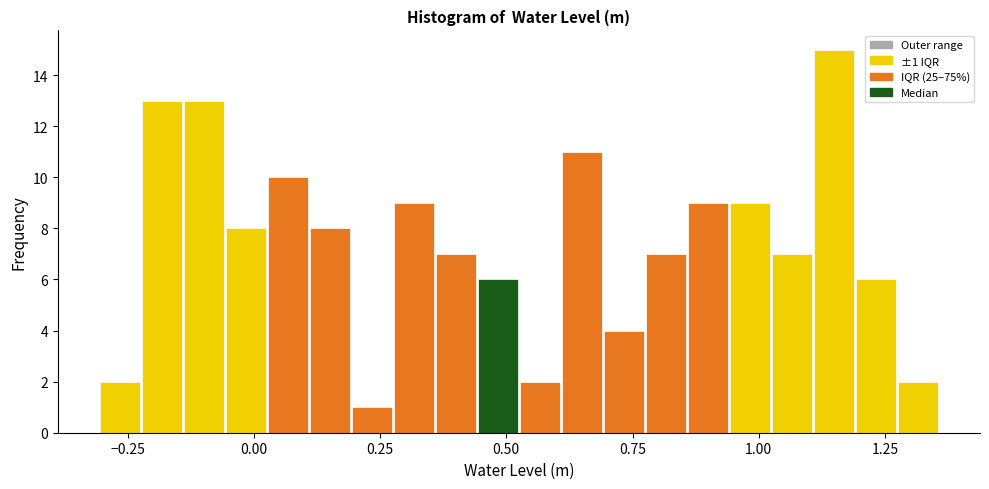

Around what value on the x-axis is the tallest bar? Give the approximate position of its centre, as read against the axis.

1.15